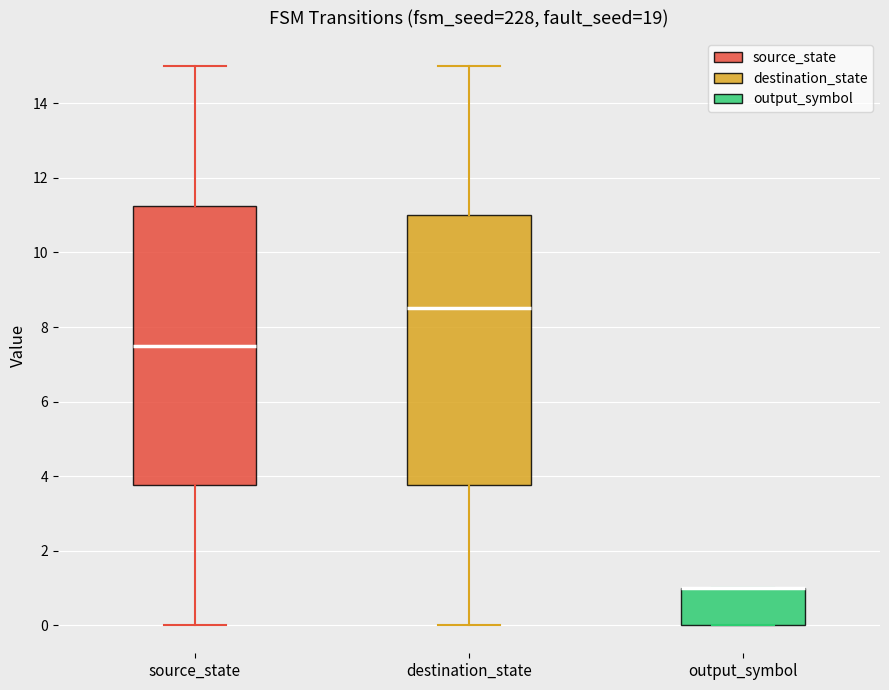

Reading left to right, transcribe this box plot: for each box, give where its median line is, the range the box spans, and where its two whiskers end, as read against the y-axis. The values are not printed on the chart, so give them approximately, as read against the axis.

source_state: median 7.6, box 3.8 to 11.2, whiskers 0.0 to 15.0
destination_state: median 8.6, box 3.8 to 11.0, whiskers 0.0 to 15.0
output_symbol: median 1.0 (drawn on the box's upper edge), box 0.0 to 1.0, whiskers 0.0 to 1.0